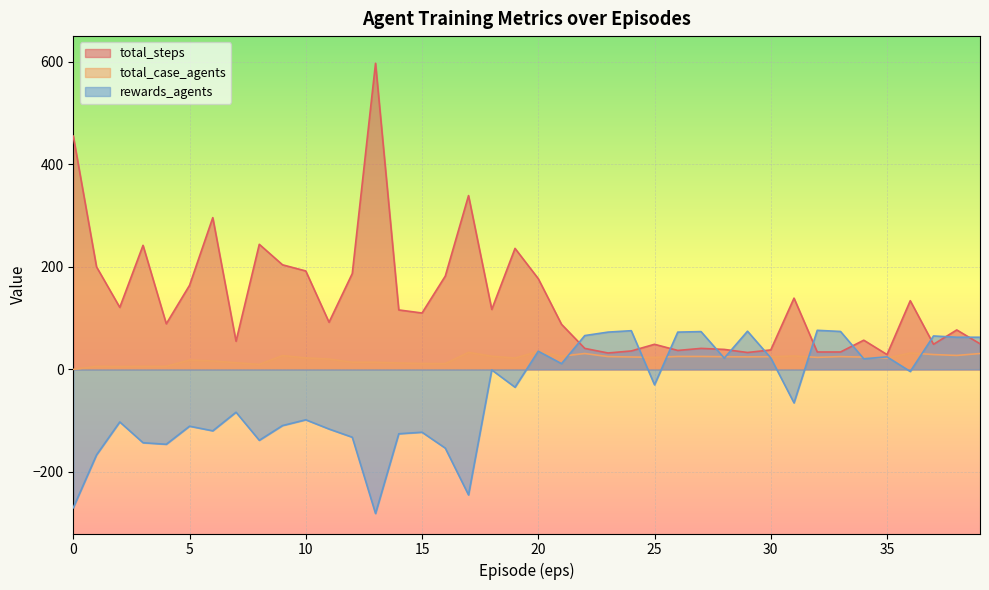

What is the difference between the second highest and second lowest values in the total_case_agents series?

27.8